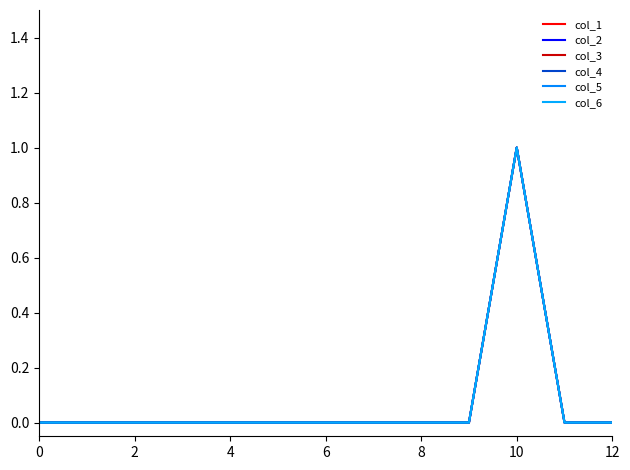

Reading left to right, transcribe all the data shown in this chart.

col_1: 0	0	0	0	0	0	0	0	0	0	1	0	0
col_2: 0	0	0	0	0	0	0	0	0	0	1	0	0
col_3: 0	0	0	0	0	0	0	0	0	0	1	0	0
col_4: 0	0	0	0	0	0	0	0	0	0	1	0	0
col_5: 0	0	0	0	0	0	0	0	0	0	1	0	0
col_6: 0	0	0	0	0	0	0	0	0	0	1	0	0